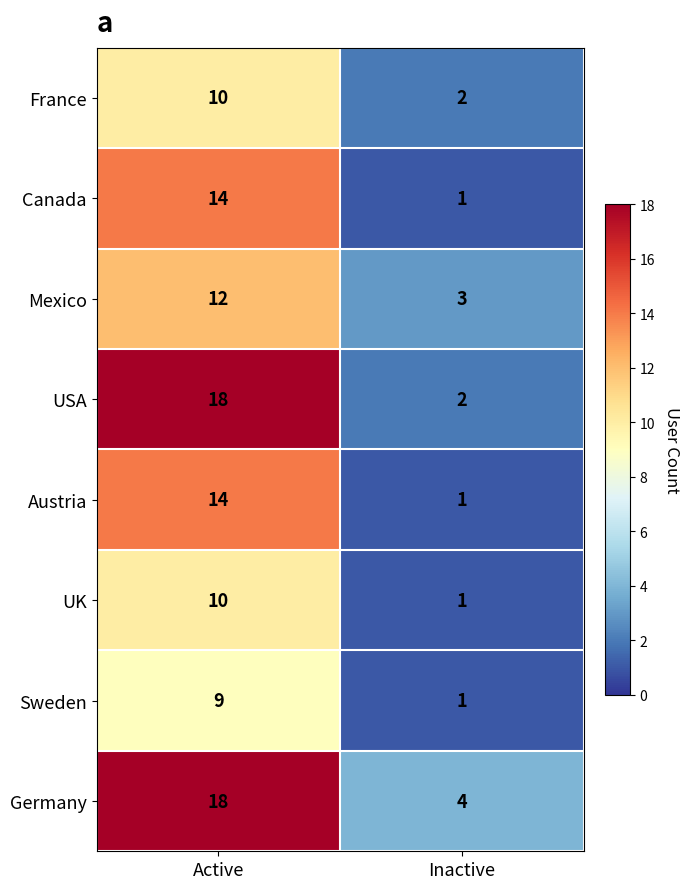

What is the difference between the highest and lowest values at Active?

9